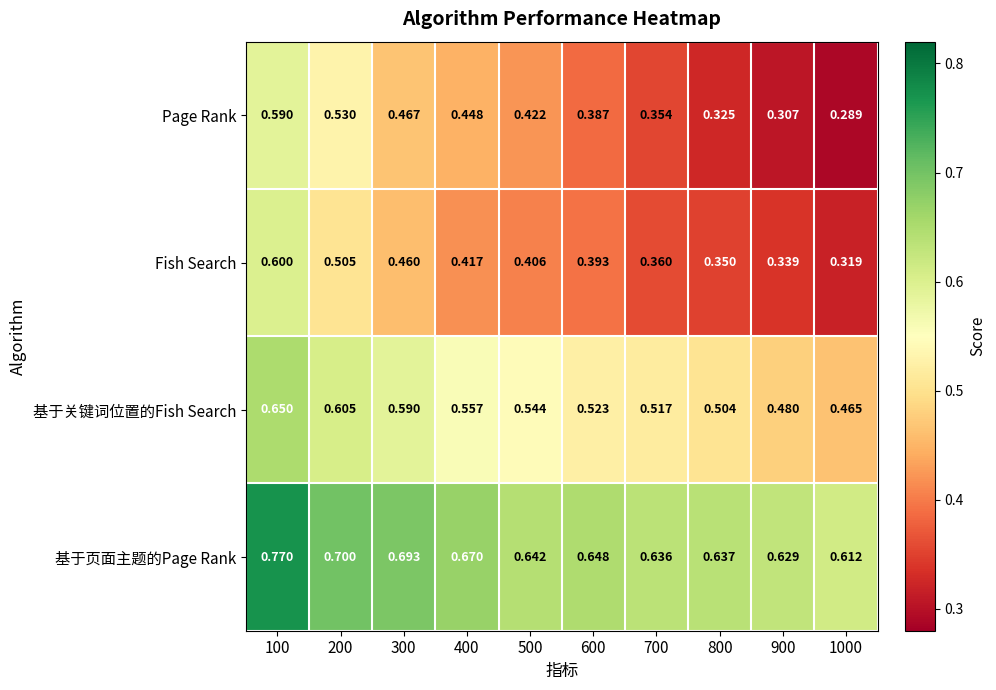

Between 200 and 500, which series saw the biggest shift?

Page Rank